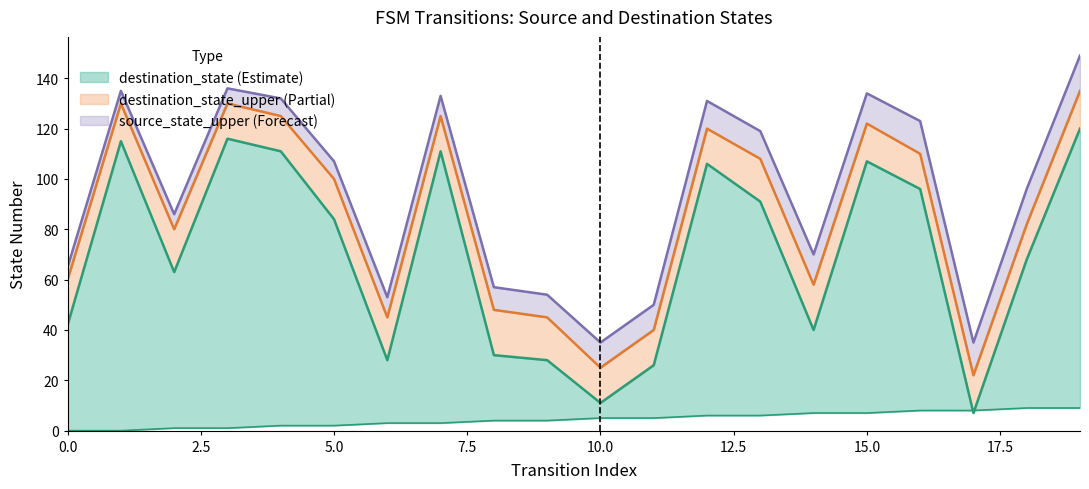

Between 2 and 19, which is larger?

19